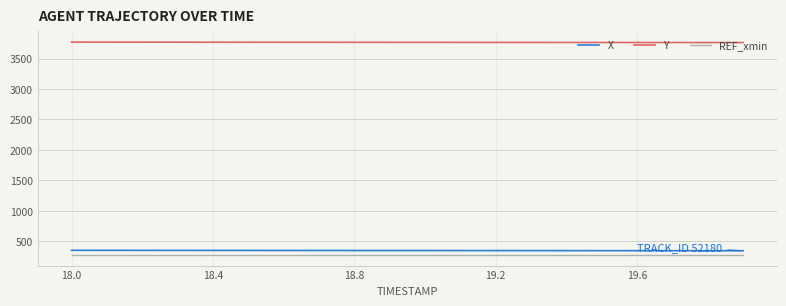

What is the highest value of the X series?

352.2